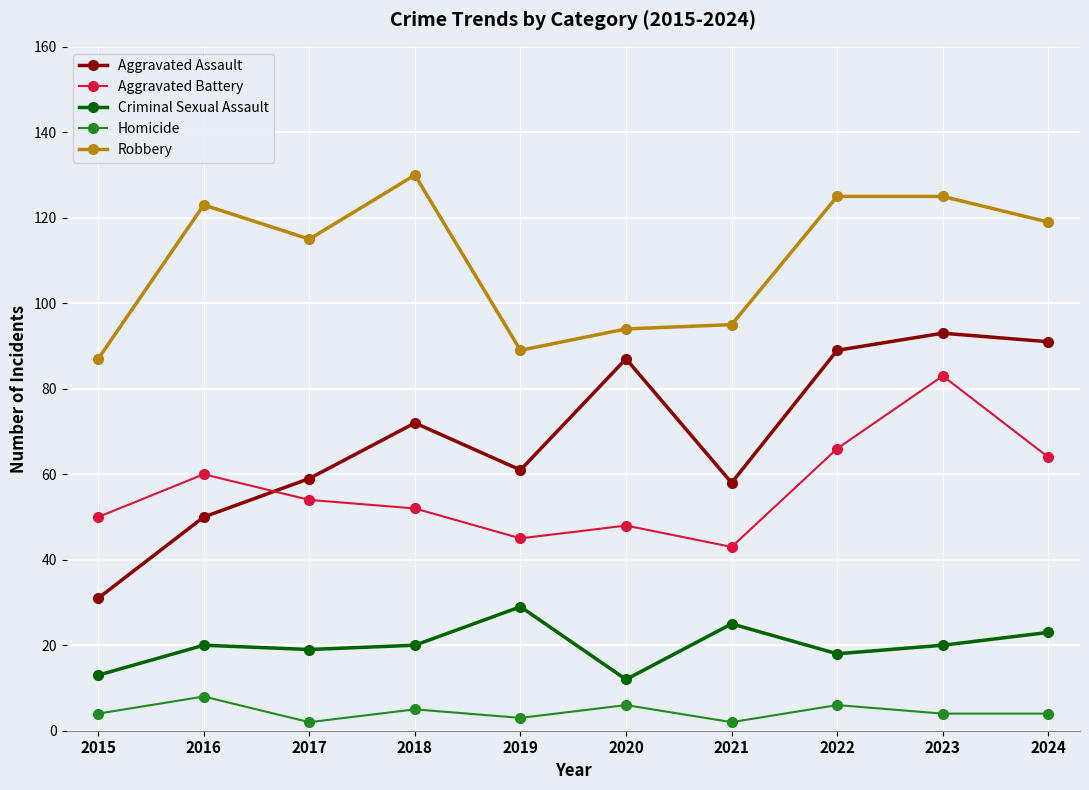

Reading left to right, what are all the values shown in this chart?

Aggravated Assault: 31	50	59	72	61	87	58	89	93	91
Aggravated Battery: 50	60	54	52	45	48	43	66	83	64
Criminal Sexual Assault: 13	20	19	20	29	12	25	18	20	23
Homicide: 4	8	2	5	3	6	2	6	4	4
Robbery: 87	123	115	130	89	94	95	125	125	119